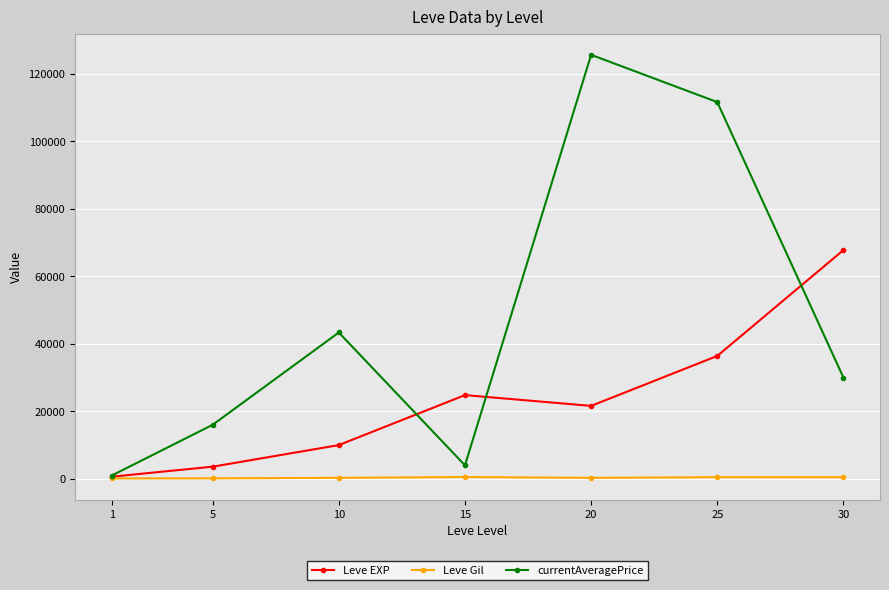

What is the minimum value shown in the chart?

113.0